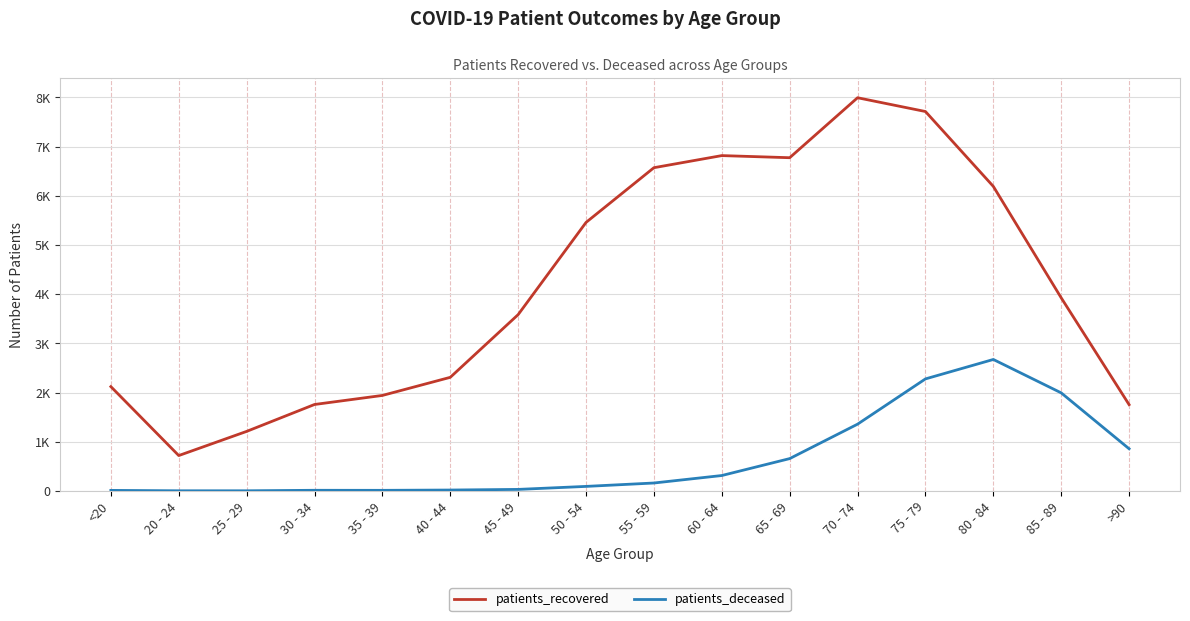

At <20, list the series in order from largest to smallest.

patients_recovered, patients_deceased